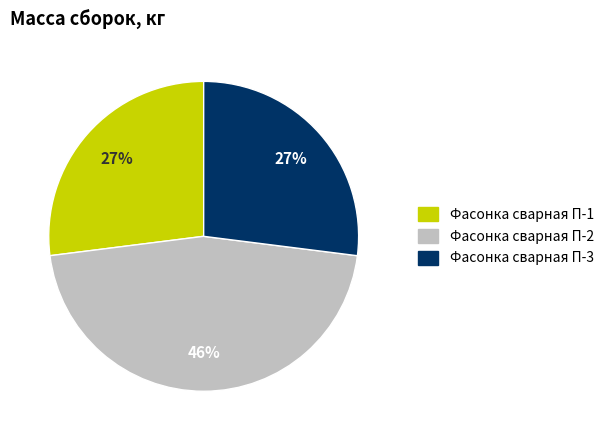

Is it true that Фасонка сварная П-1 is 38% of the pie?

False